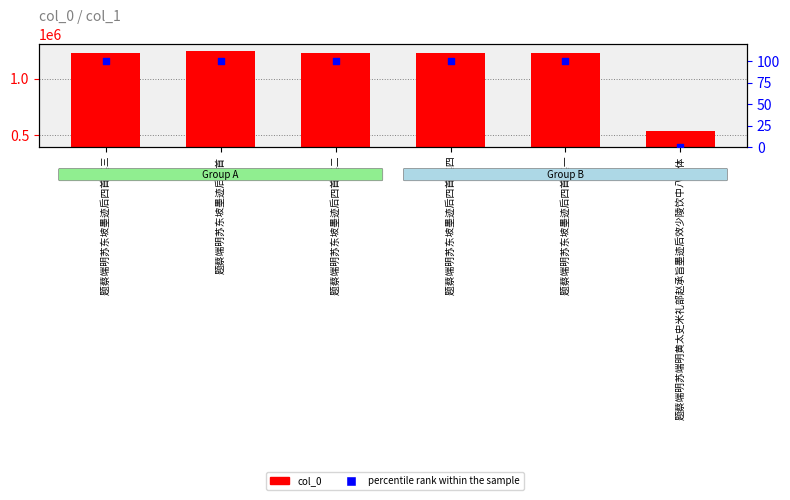

What is the total value across all series at 题蔡端明苏东坡墨迹后四首 其一?

1223974